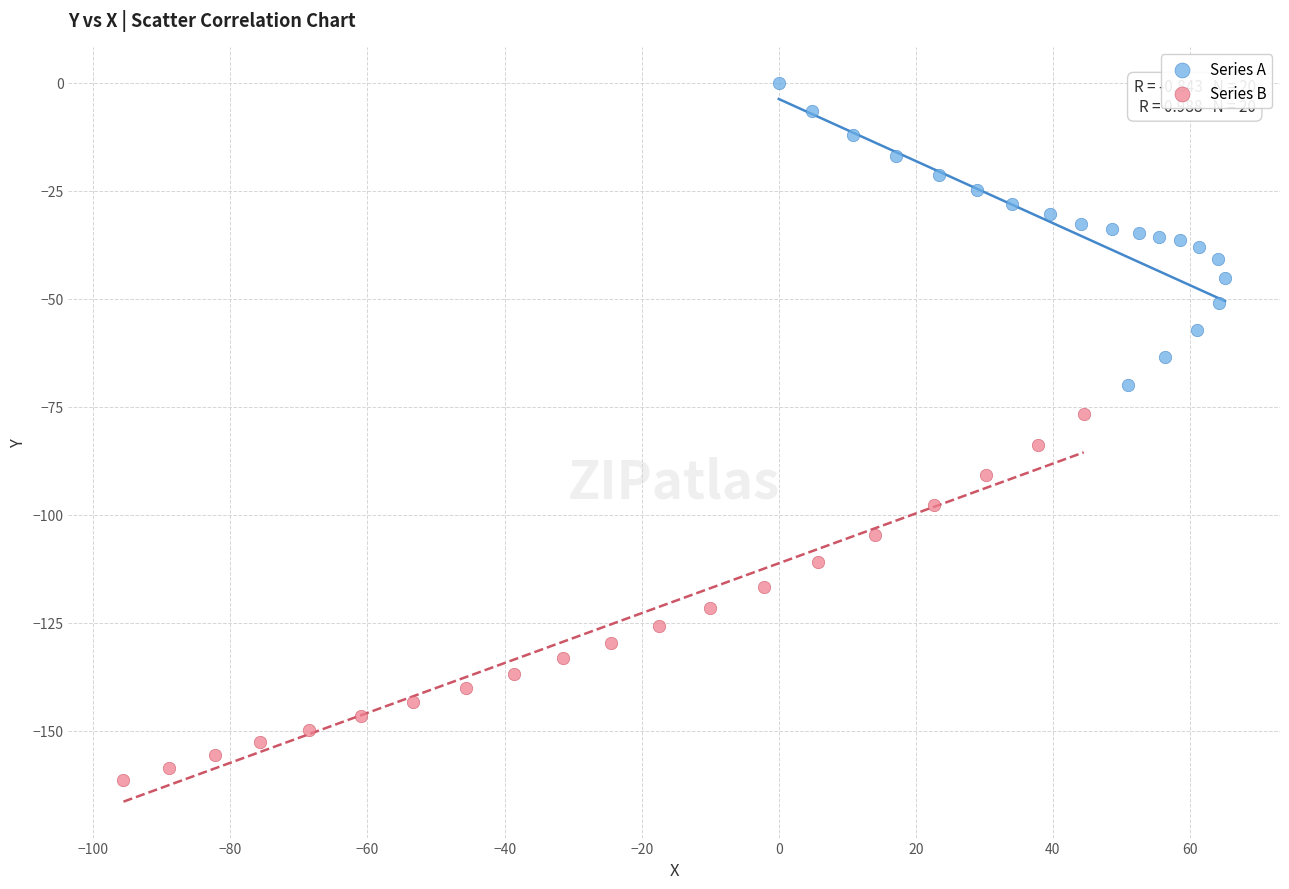

Which series contains the lowest Y value?

Series B